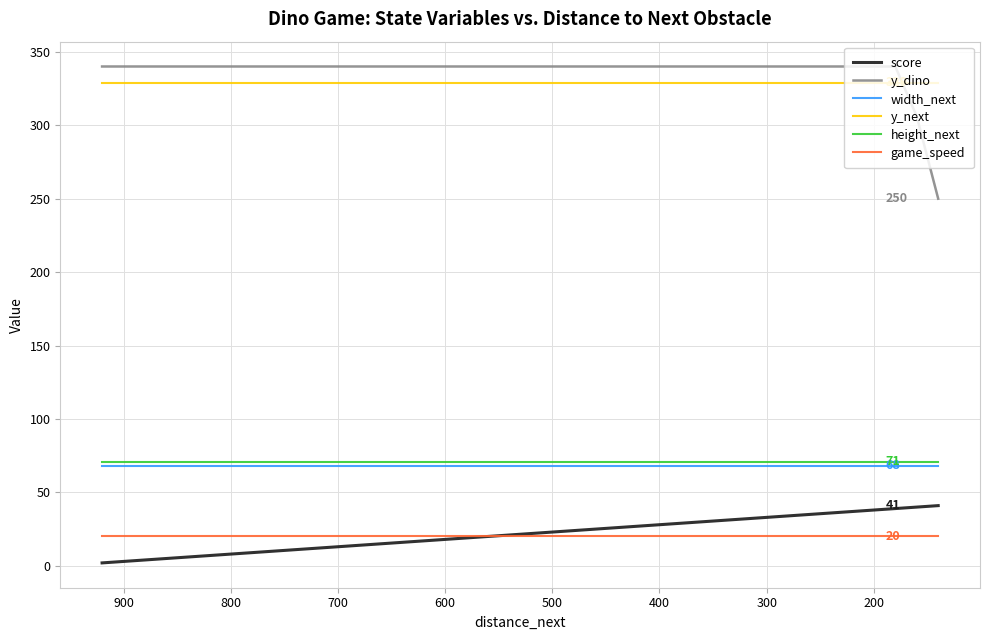

What is the value of the y_next point at the 31st from the left?

329